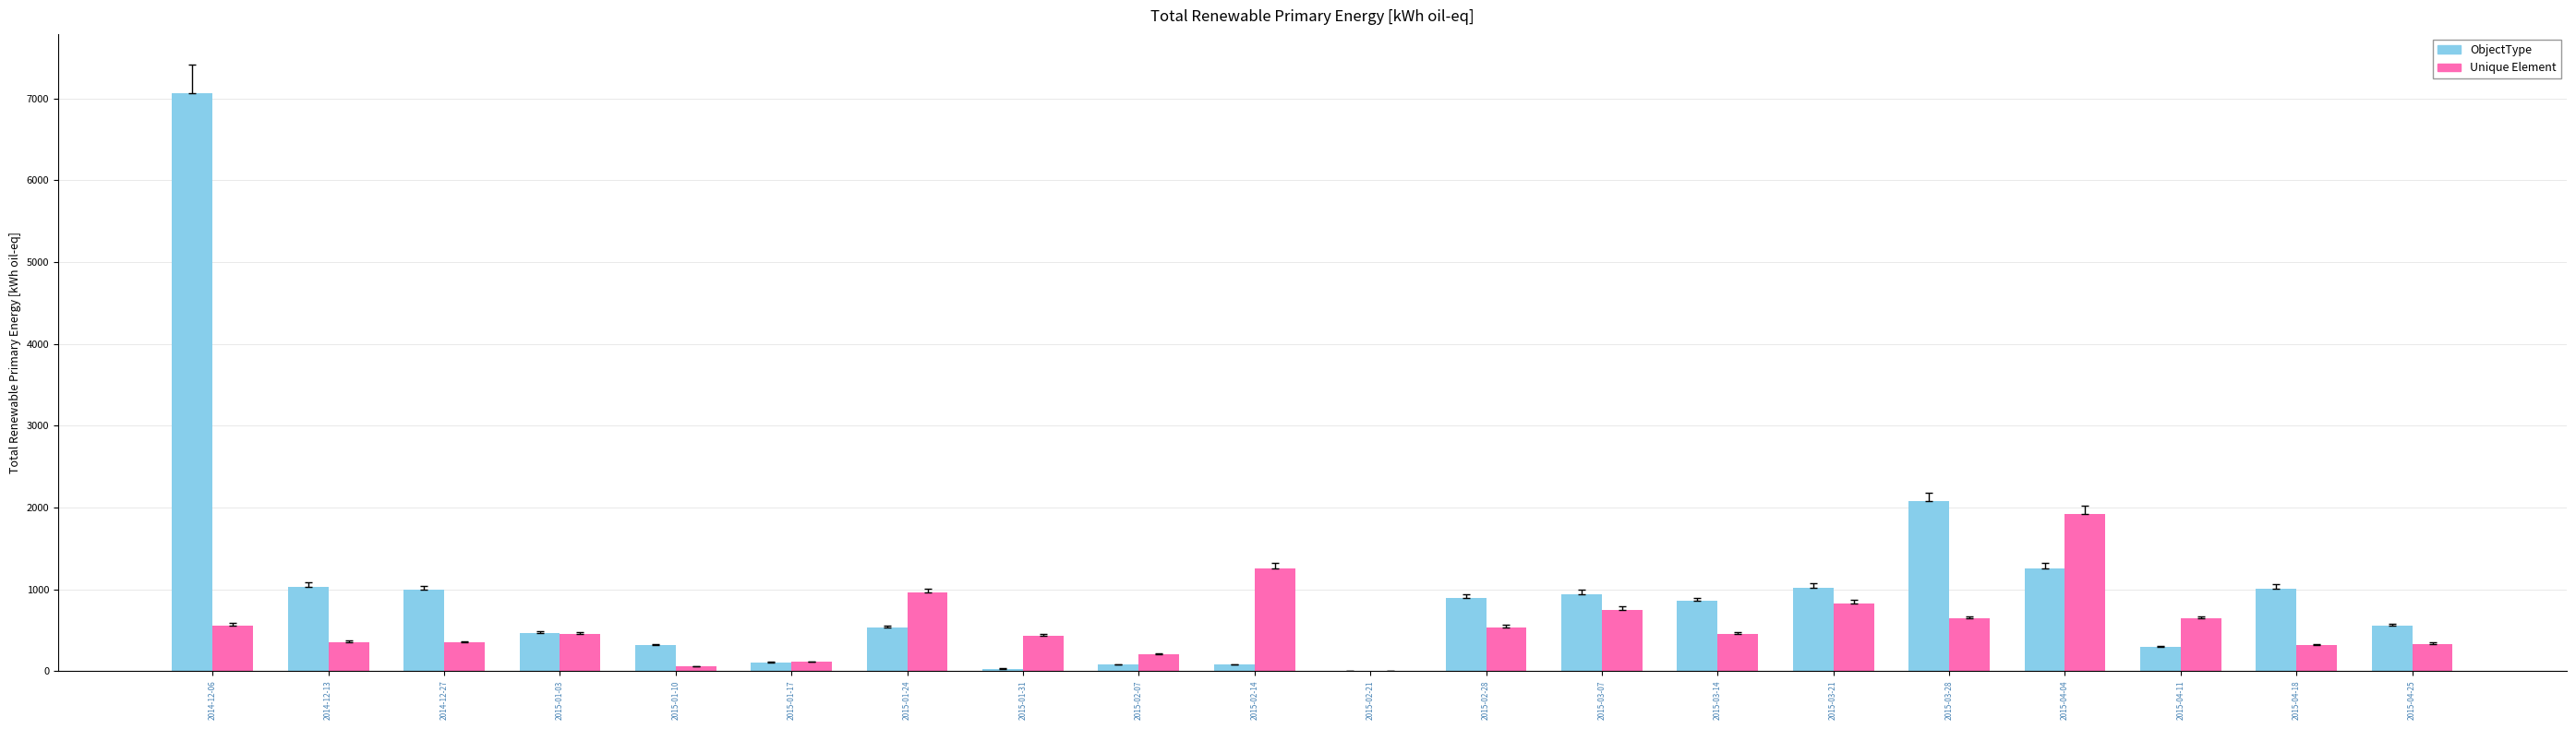

Does the chart contain stacked bars?

No